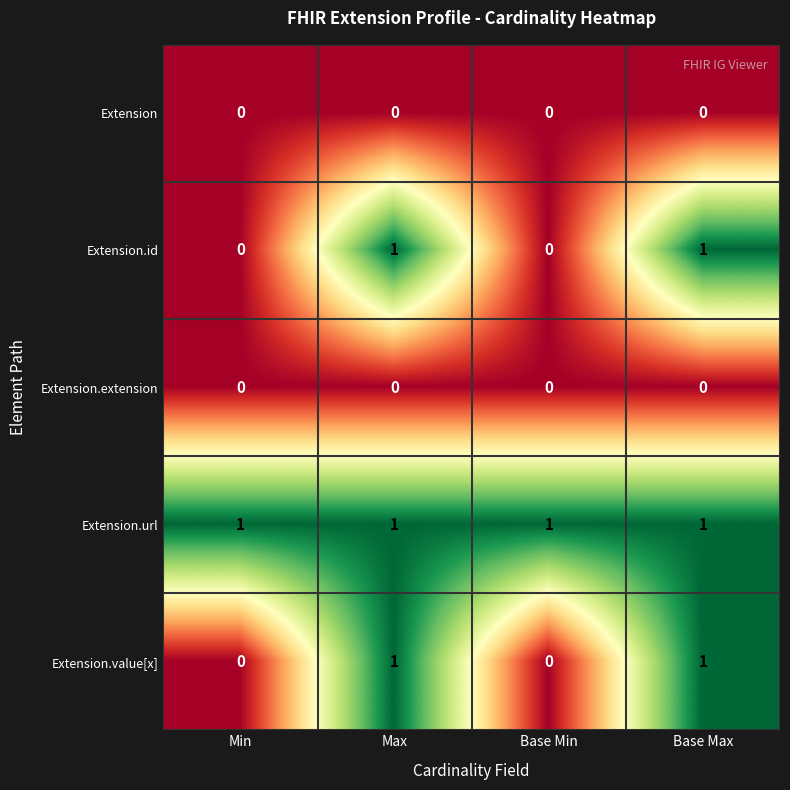

Reading right to left, transcribe all the data shown in this chart.

Extension: 0	0	0	0
Extension.id: 1	0	1	0
Extension.extension: 0	0	0	0
Extension.url: 1	1	1	1
Extension.value[x]: 1	0	1	0